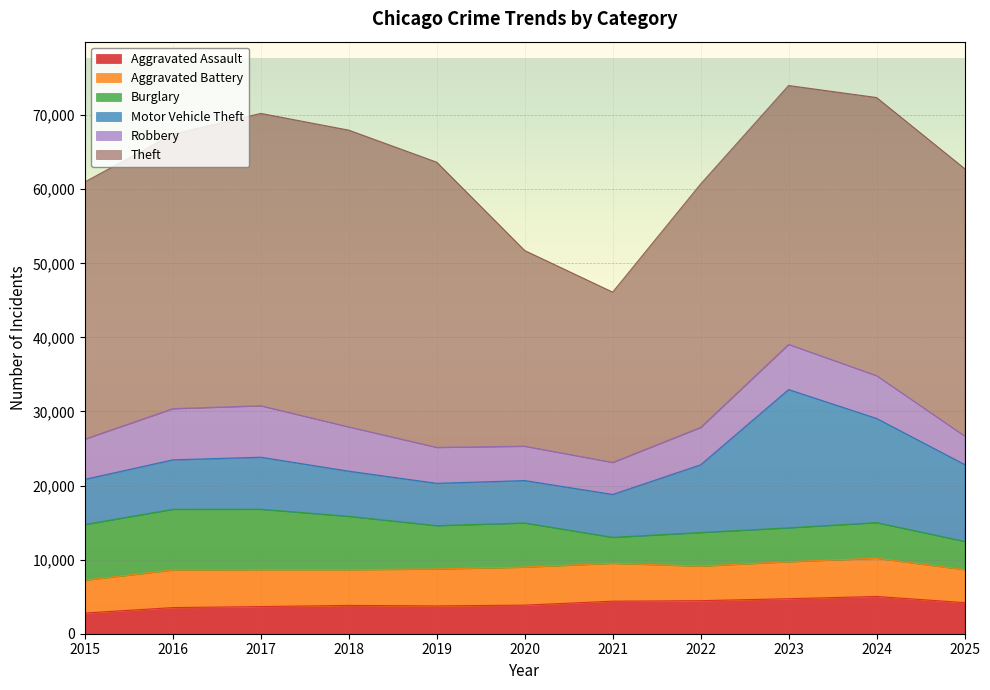

At which category is the sum across all series the highest?

2023